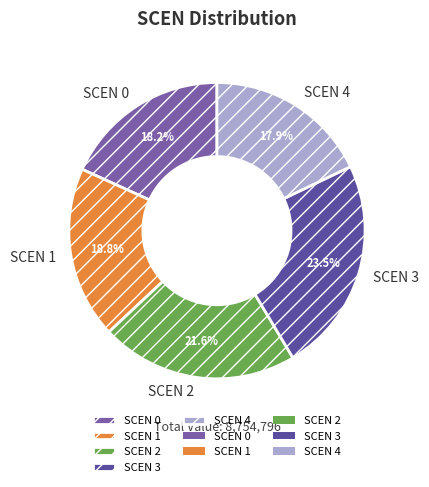

Does any single category account for the majority?

No